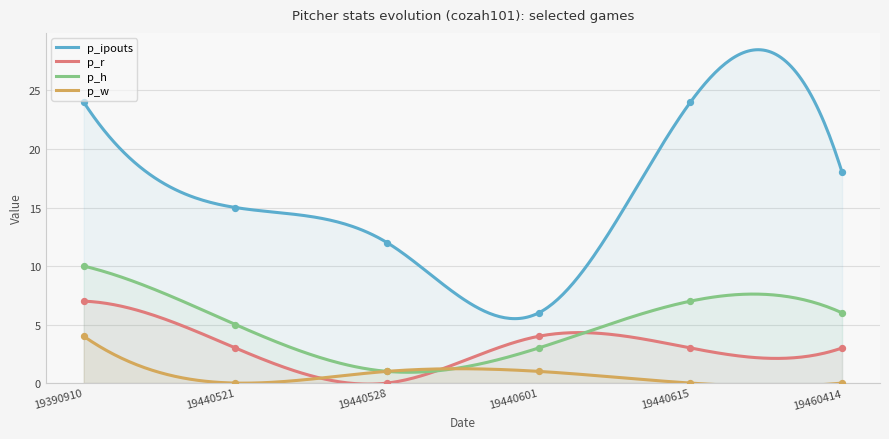

Is the value of p_w at 19440615 greater than the value of p_ipouts at 19440615?

No